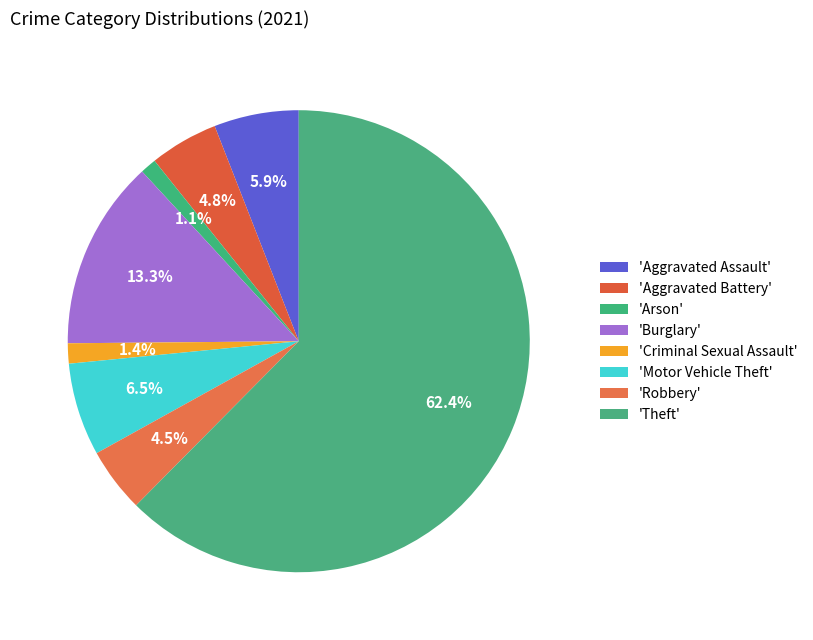

How many segments does this pie chart have?

8